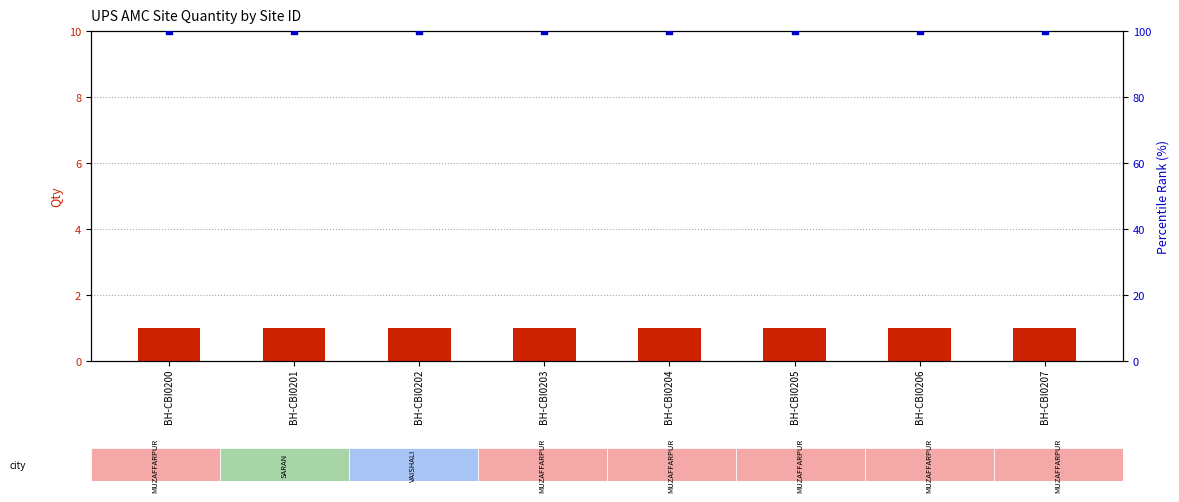

At which category is the sum across all series the highest?

BH-CBI0200